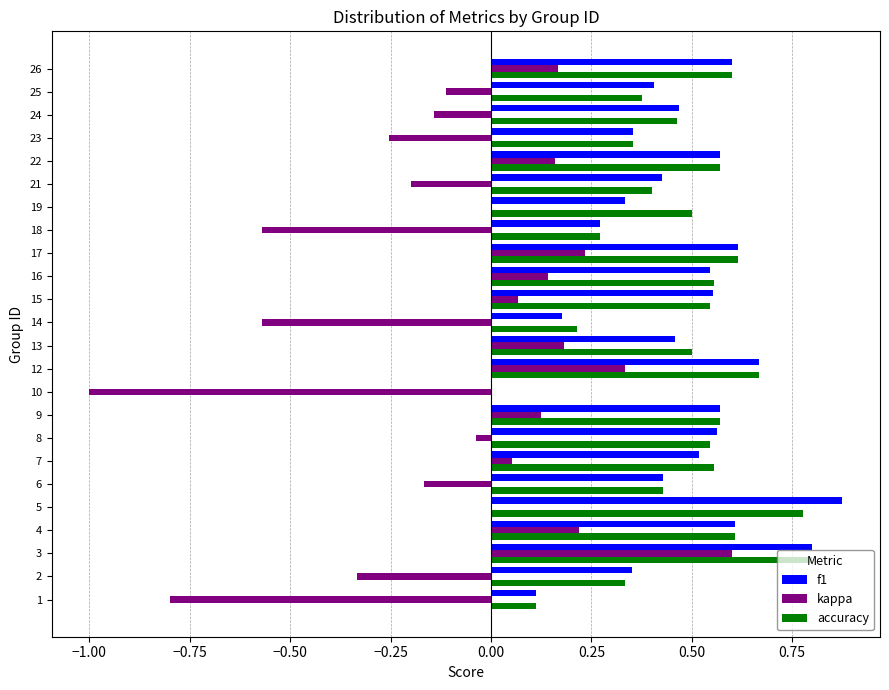

Is it true that kappa equals 0.1 at 4?

False